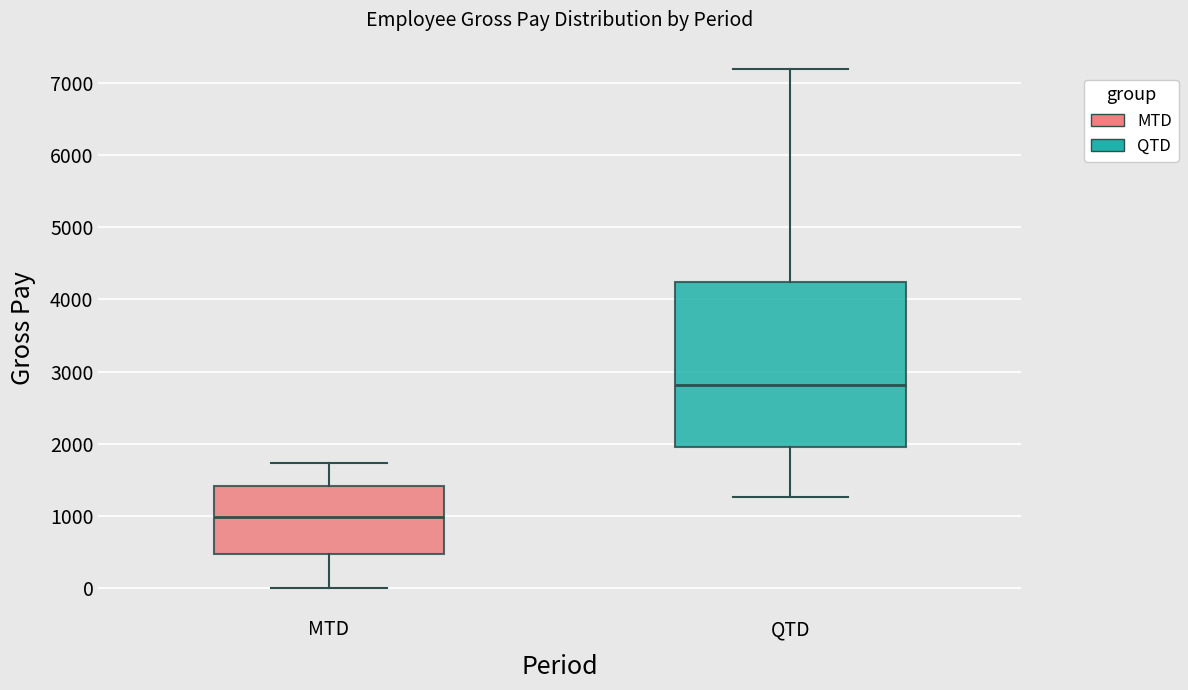

Where does the upper whisker of the box for MTD end on the y-axis? The values are not printed on the chart, so give them approximately, as read against the axis.

1700